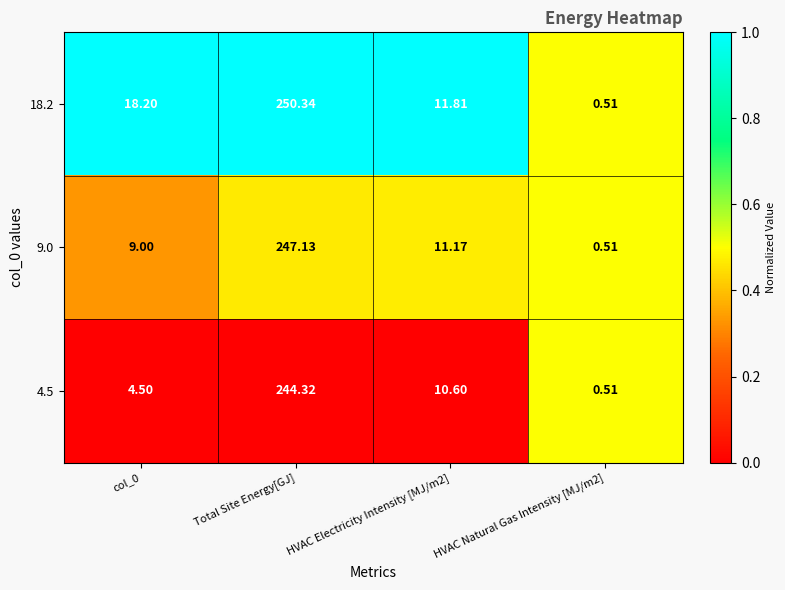

Which category has the highest value in the 9.0 series?

Total Site Energy[GJ]